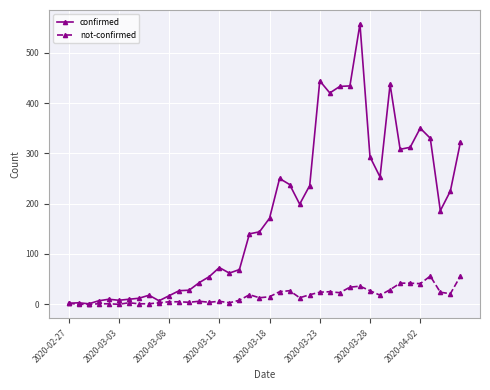

What is the highest value of the not-confirmed series?

56